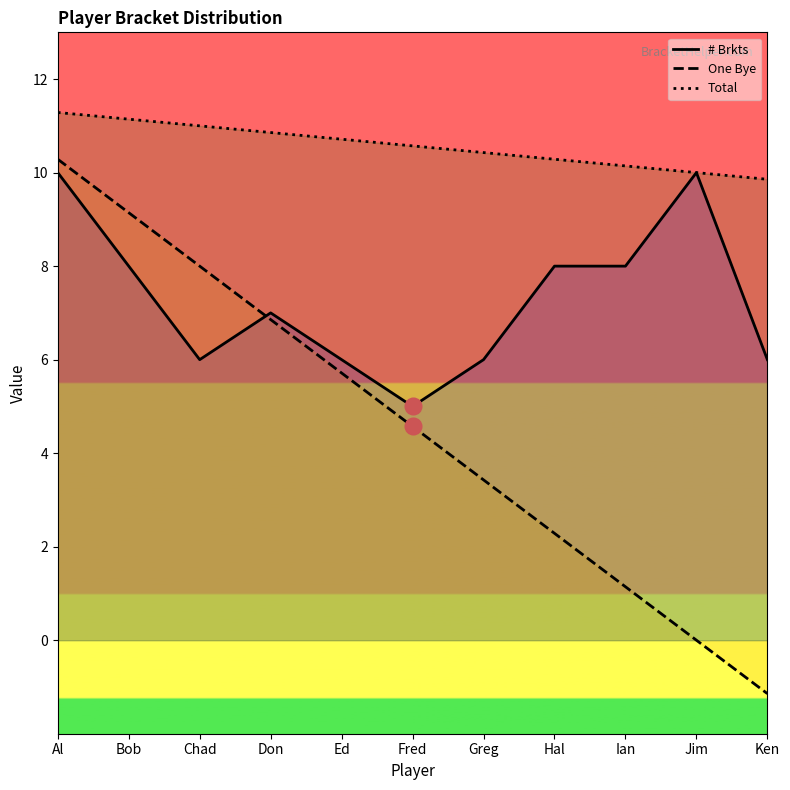

Reading left to right, transcribe all the data shown in this chart.

# Brkts: Al=10.0	Bob=8.0	Chad=6.0	Don=7.0	Ed=6.0	Fred=5.0	Greg=6.0	Hal=8.0	Ian=8.0	Jim=10.0	Ken=6.0
One Bye: Al=10.3	Bob=9.1	Chad=8.0	Don=6.9	Ed=5.7	Fred=4.6	Greg=3.4	Hal=2.3	Ian=1.1	Jim=0.0	Ken=-1.1
Total: Al=11.3	Bob=11.1	Chad=11.0	Don=10.9	Ed=10.7	Fred=10.6	Greg=10.4	Hal=10.3	Ian=10.1	Jim=10.0	Ken=9.9